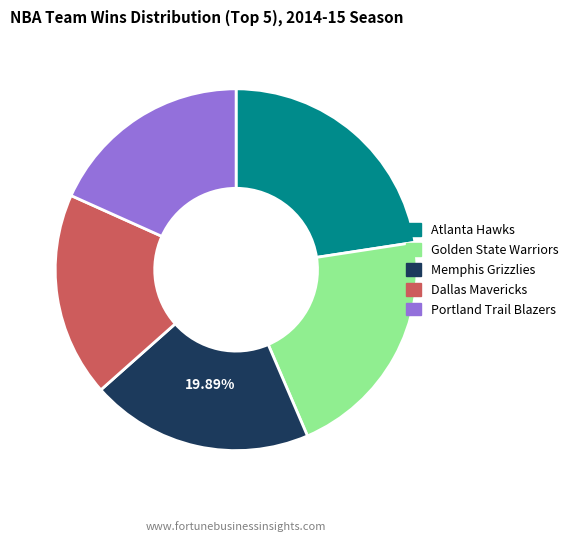

What is the ratio of the value at Portland Trail Blazers to the value at Golden State Warriors?

0.9